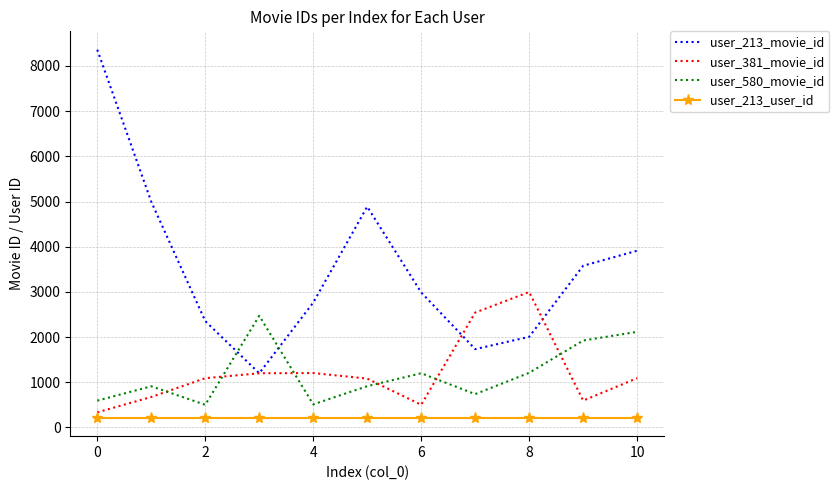

How many values in the user_580_movie_id series are below 912?

5